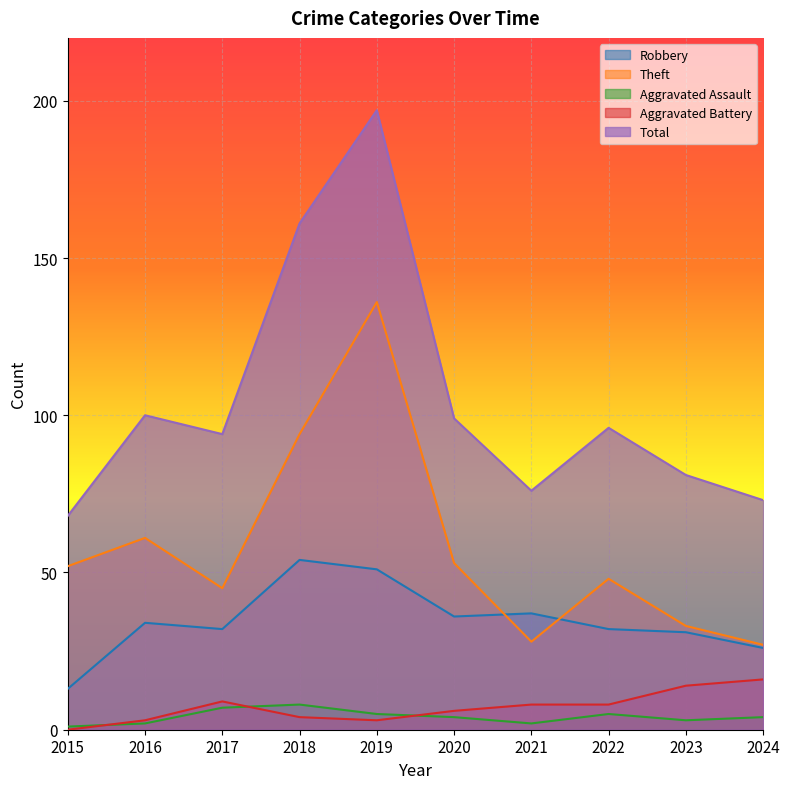

How many values in the Aggravated Assault series exceed 4?

4